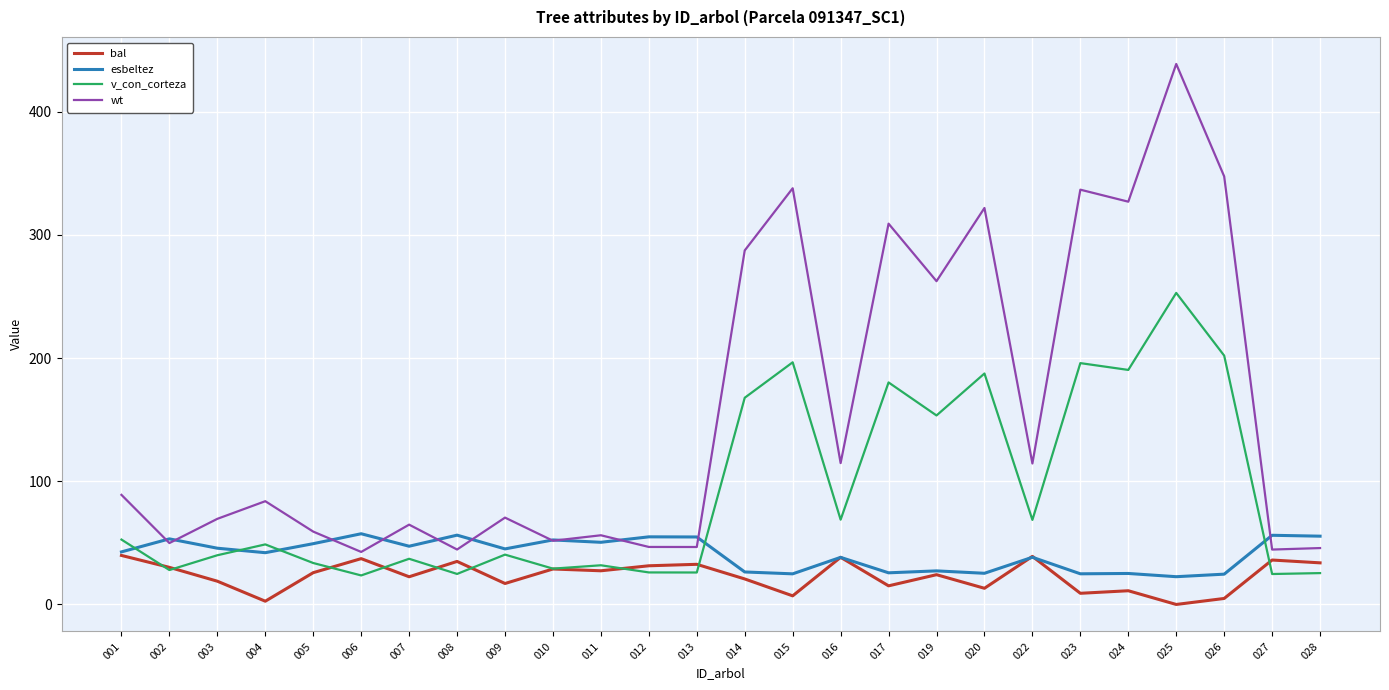

Where is the first local minimum for v_con_corteza?

002